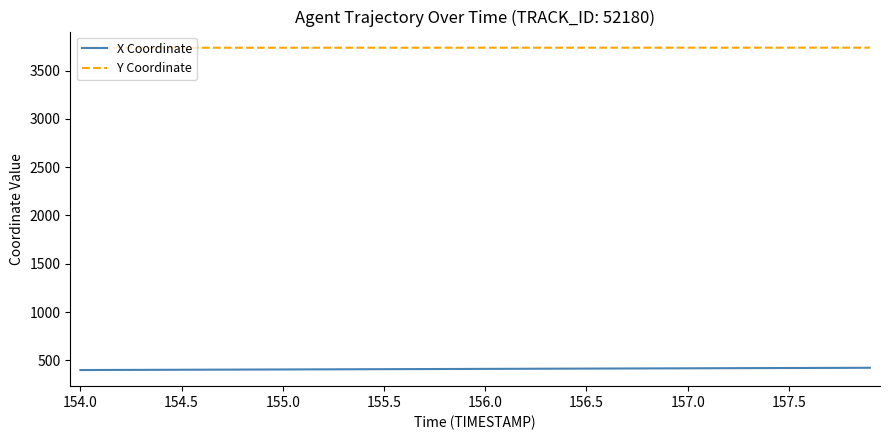

What is the lowest value of the X Coordinate series?

399.7